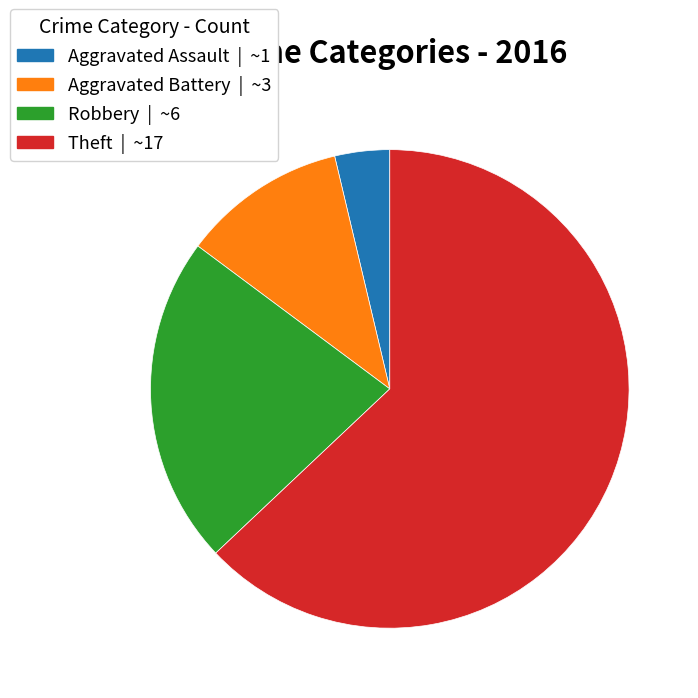

What is the majority slice?

Theft